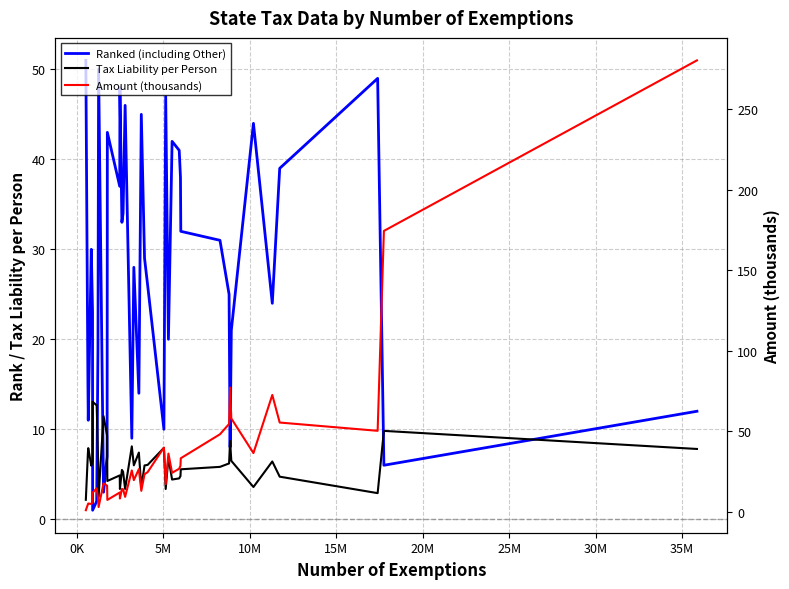

Reading right to left, list all the values displayed in this chart.

Ranked (including Other): 12.0	6.0	49.0	39.0	24.0	44.0	21.0	8.0	25.0	31.0	32.0	38.0	41.0	42.0	20.0	47.0	10.0	26.0	29.0	45.0	14.0	28.0	9.0	46.0	34.0	33.0	48.0	37.0	43.0	7.0	3.0	50.0	19.0	2.0	1.0	23.0	30.0	11.0	15.0	51.0
Tax Liability per Person: 7.8	9.8	2.9	4.7	6.4	3.6	6.5	8.7	6.2	5.8	5.5	4.8	4.5	4.4	6.8	3.4	7.9	6.0	6.0	3.5	7.4	6.0	8.1	3.4	5.3	5.5	3.4	4.9	4.2	9.3	11.5	2.5	7.1	12.7	13.1	6.5	6.0	7.9	7.4	2.2
Amount (thousands): 280.2	174.4	50.4	55.5	72.7	36.6	58.1	77.2	54.7	48.3	33.4	28.8	26.9	24.4	36.3	17.3	40.0	24.8	23.5	13.2	26.7	19.8	25.8	9.4	14.2	14.3	8.4	12.1	7.5	16.4	17.8	3.1	8.8	14.7	12.1	6.0	5.1	5.3	4.8	1.2